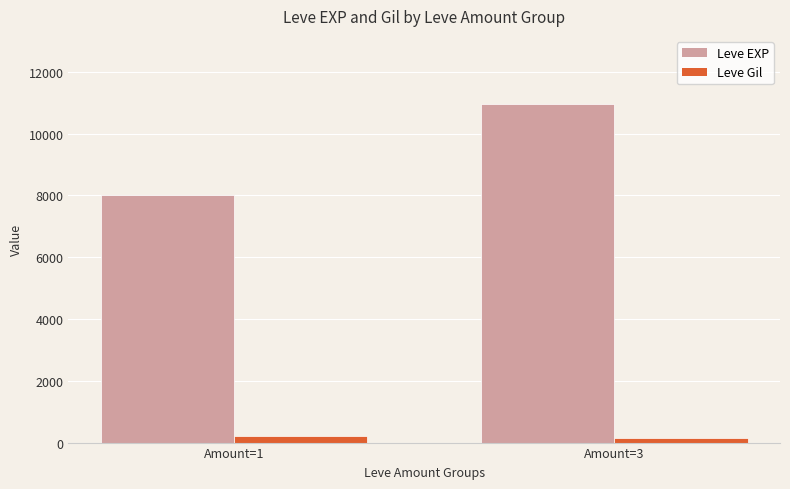

Reading right to left, transcribe all the data shown in this chart.

Leve EXP: 10973.0	8009.0
Leve Gil: 158.7	221.7